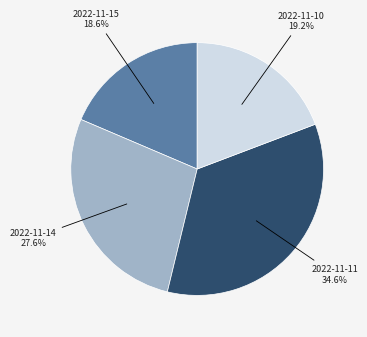

Is there a majority slice in this chart?

No